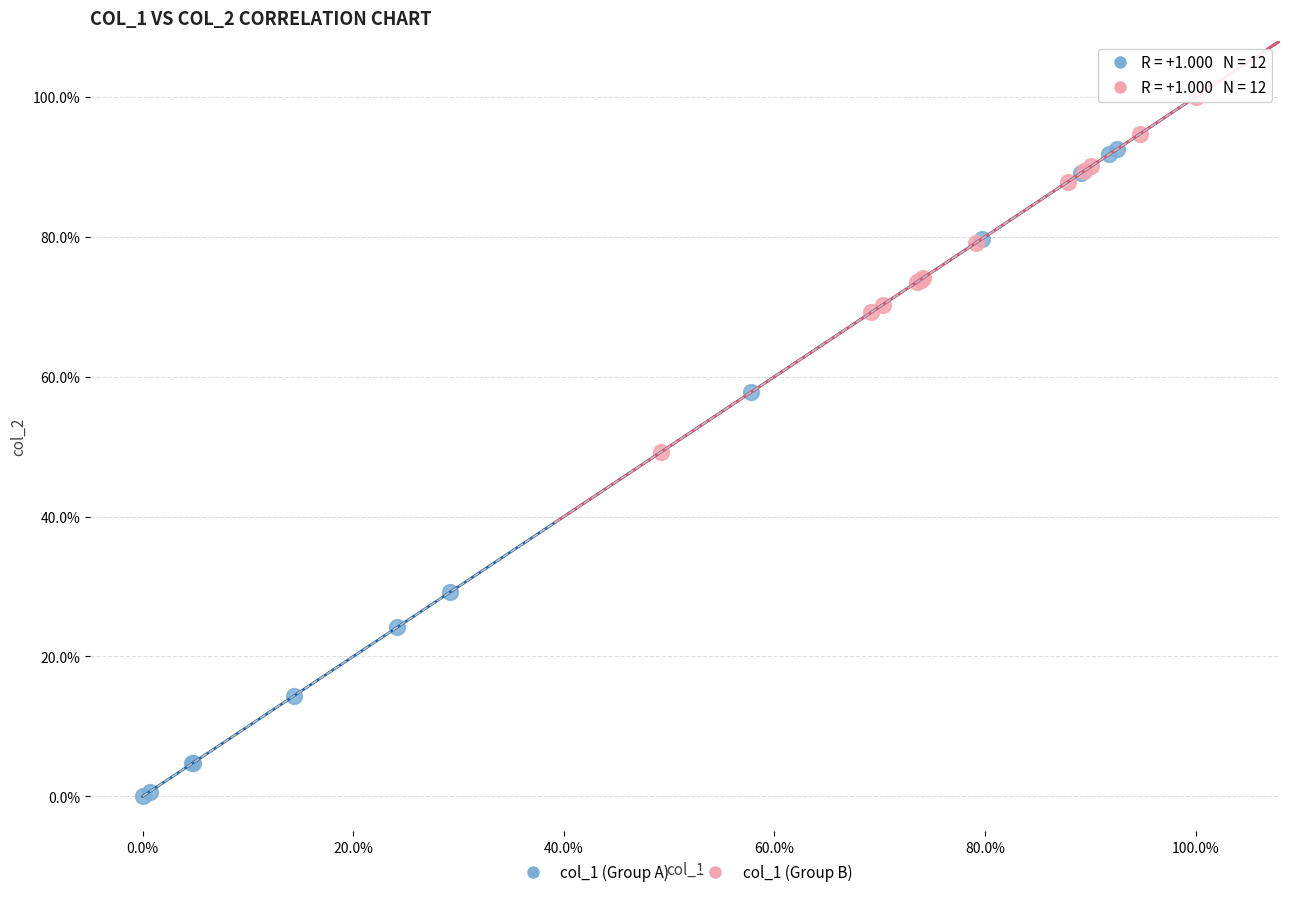

What are all the series names shown in the legend?

col_1 (Group A), col_1 (Group B)